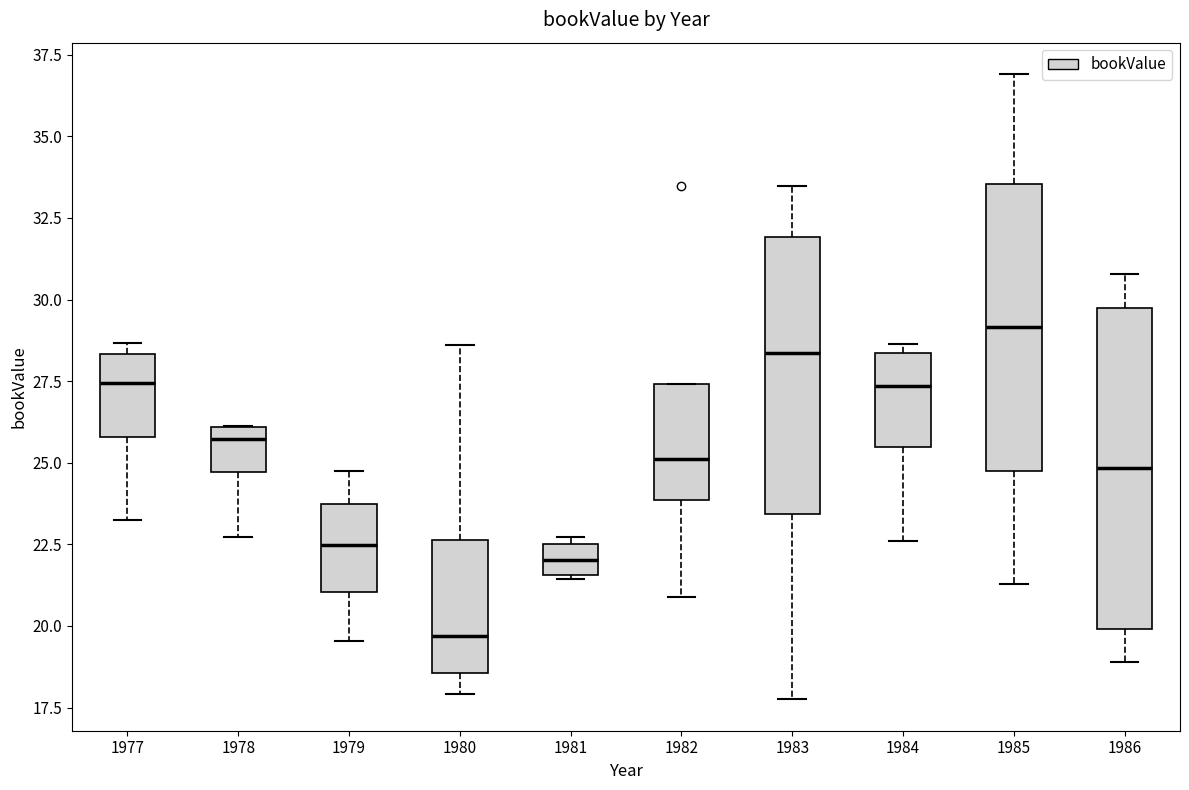

Where is the lower edge of the box at x = 1981 on the y-axis? The values are not printed on the chart, so give them approximately, as read against the axis.

21.5